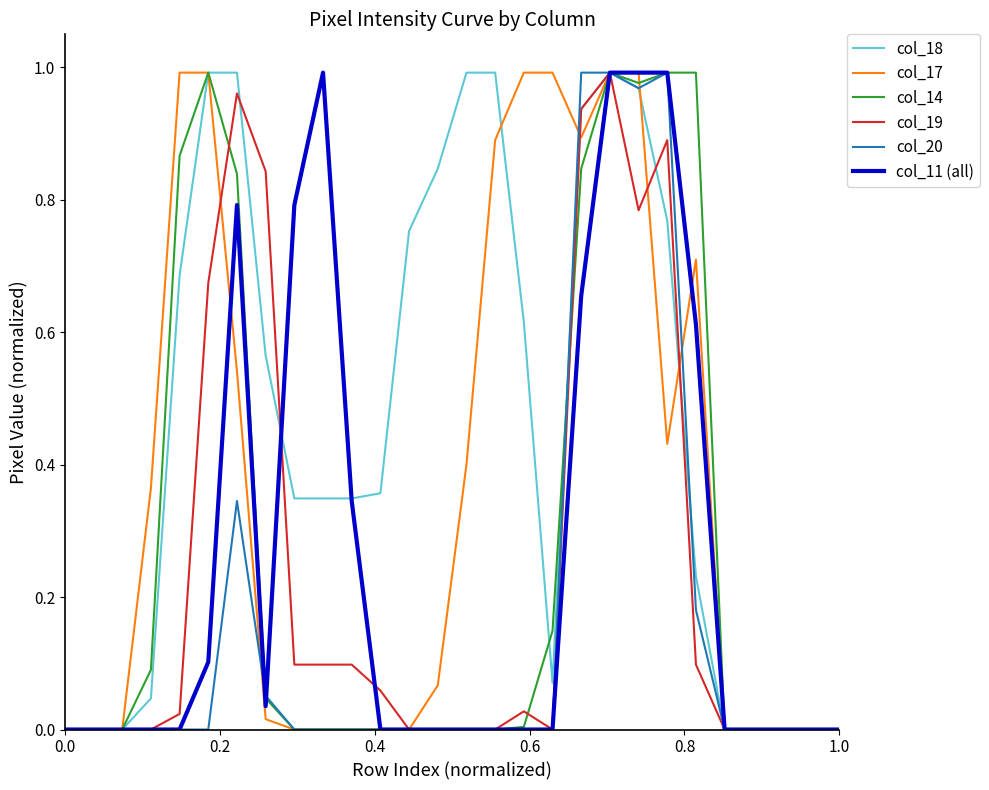

Which series has the largest total across all categories?

col_18